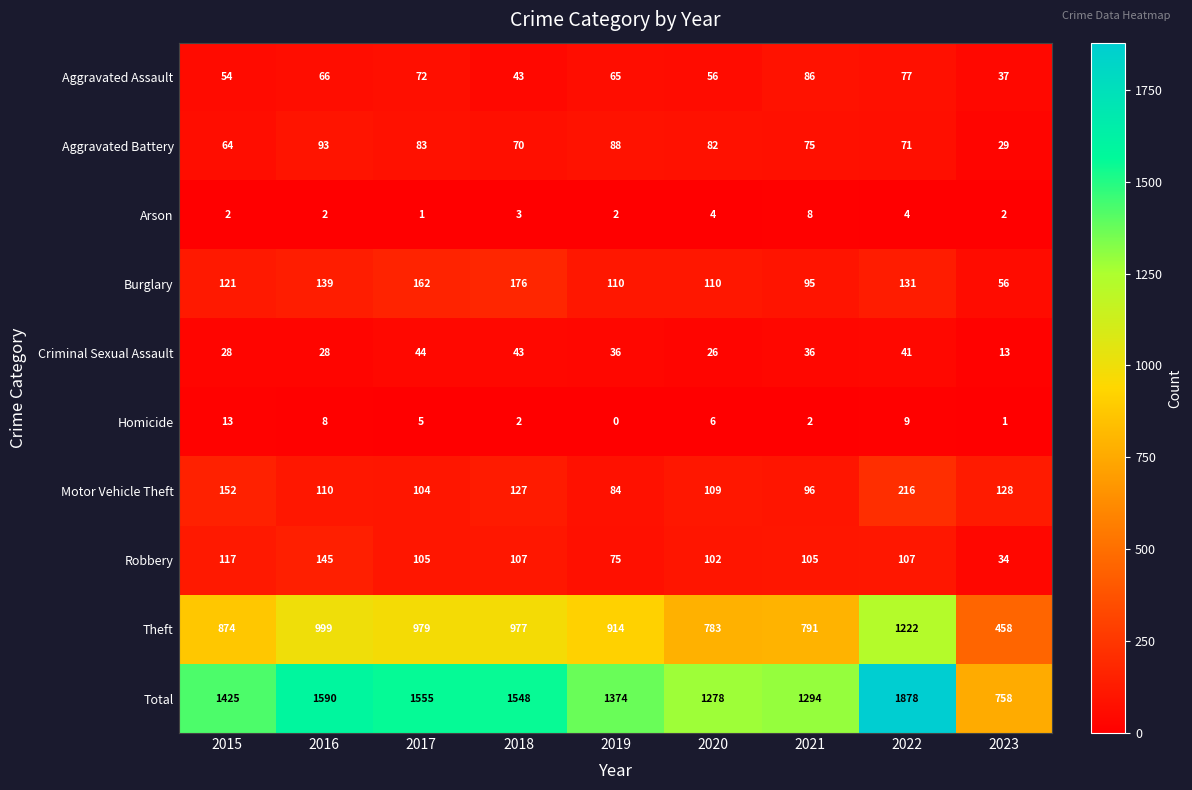

Rank the series by their maximum value, from highest to lowest.

Total, Theft, Motor Vehicle Theft, Burglary, Robbery, Aggravated Battery, Aggravated Assault, Criminal Sexual Assault, Homicide, Arson